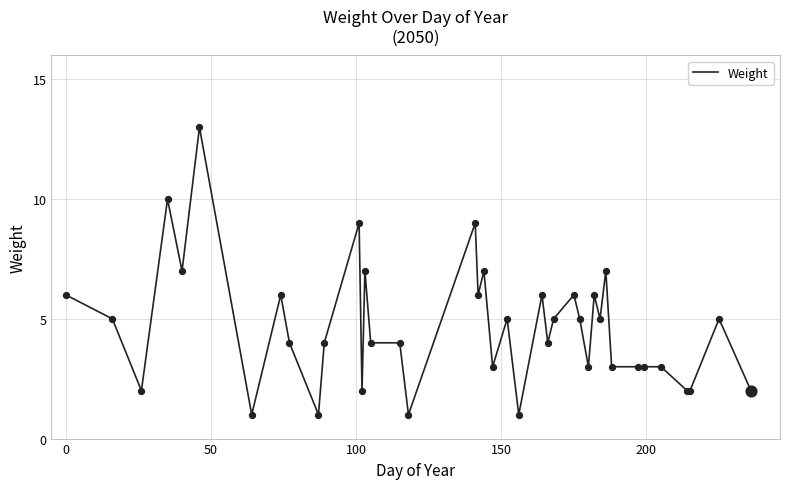

What is the greatest value displayed?

13